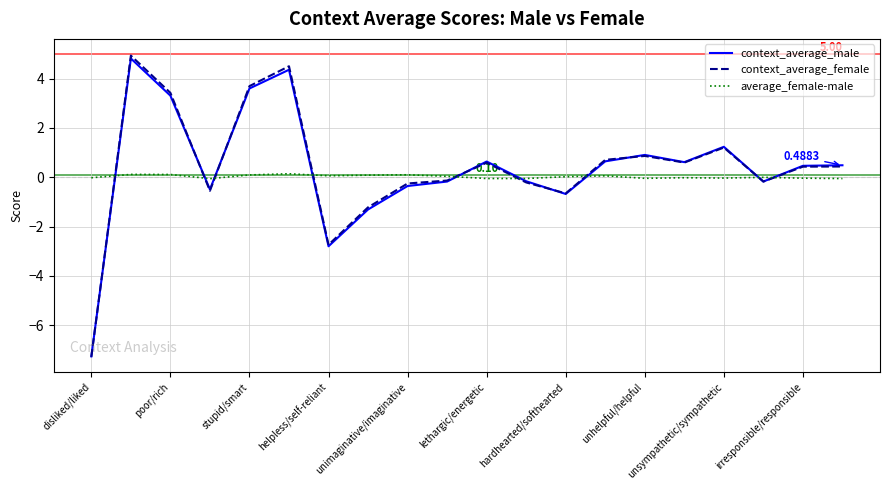

How many negative values does the context_average_female series have?

9